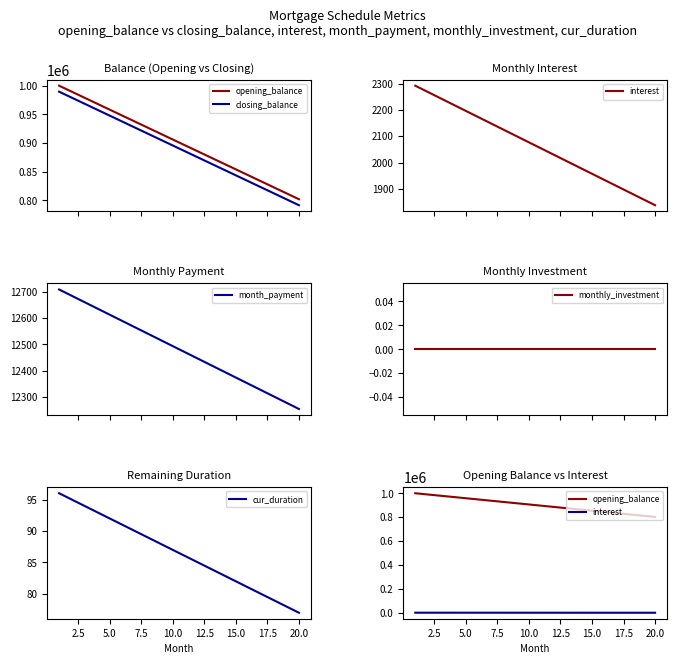

How many lines are shown in the chart?

6